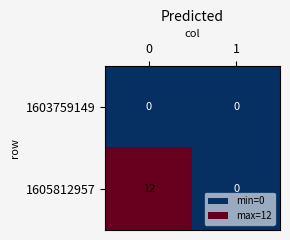

What is the sum of the 1605812957 values at 0 and 1?

12